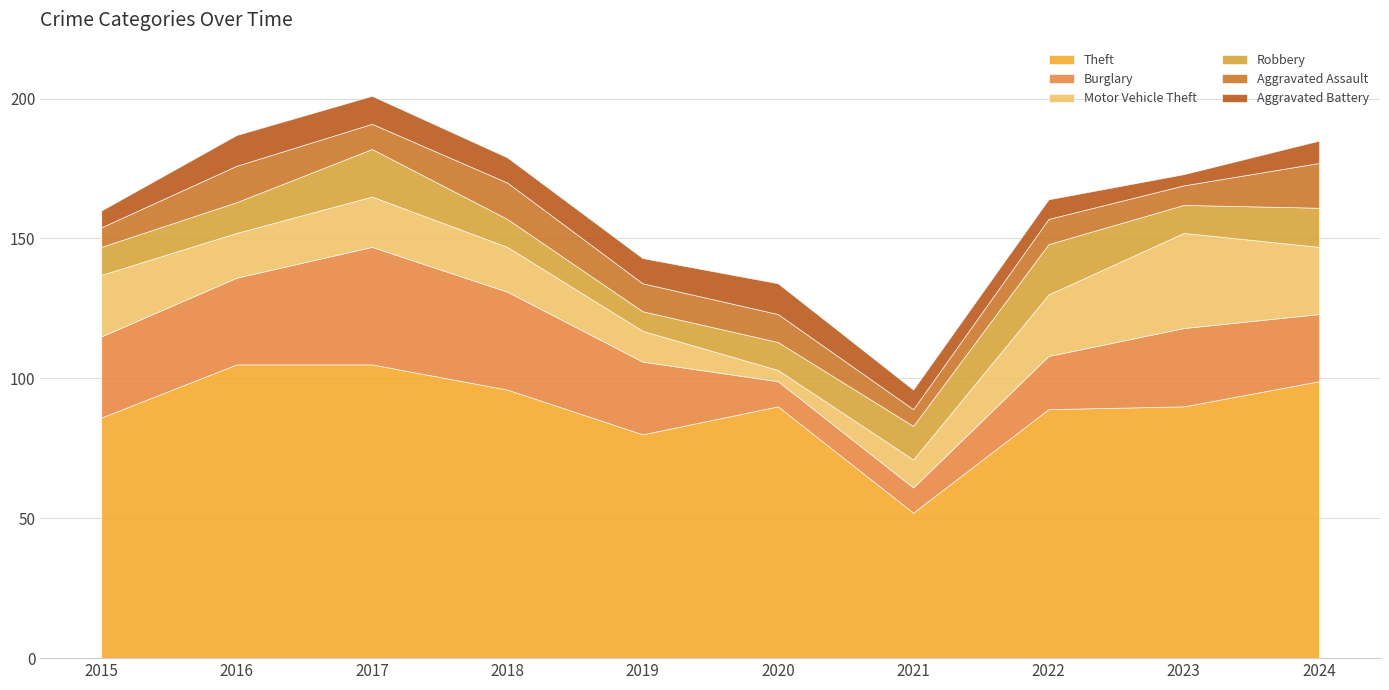

What is the difference between the second highest and minimum values in the Robbery series?

10